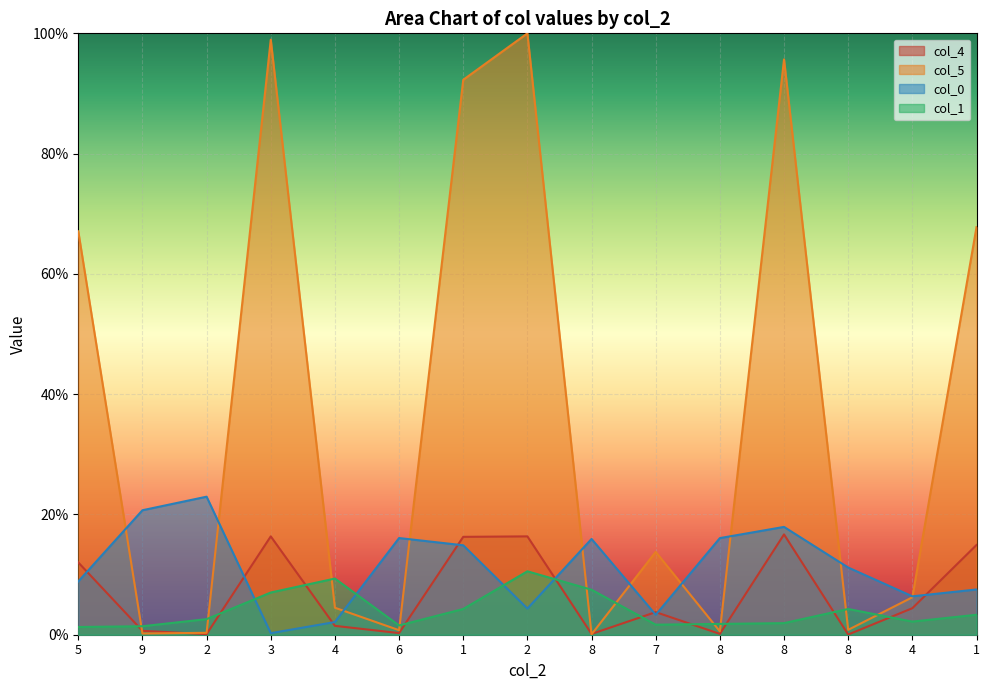

Which category has the lowest value across all series?

8